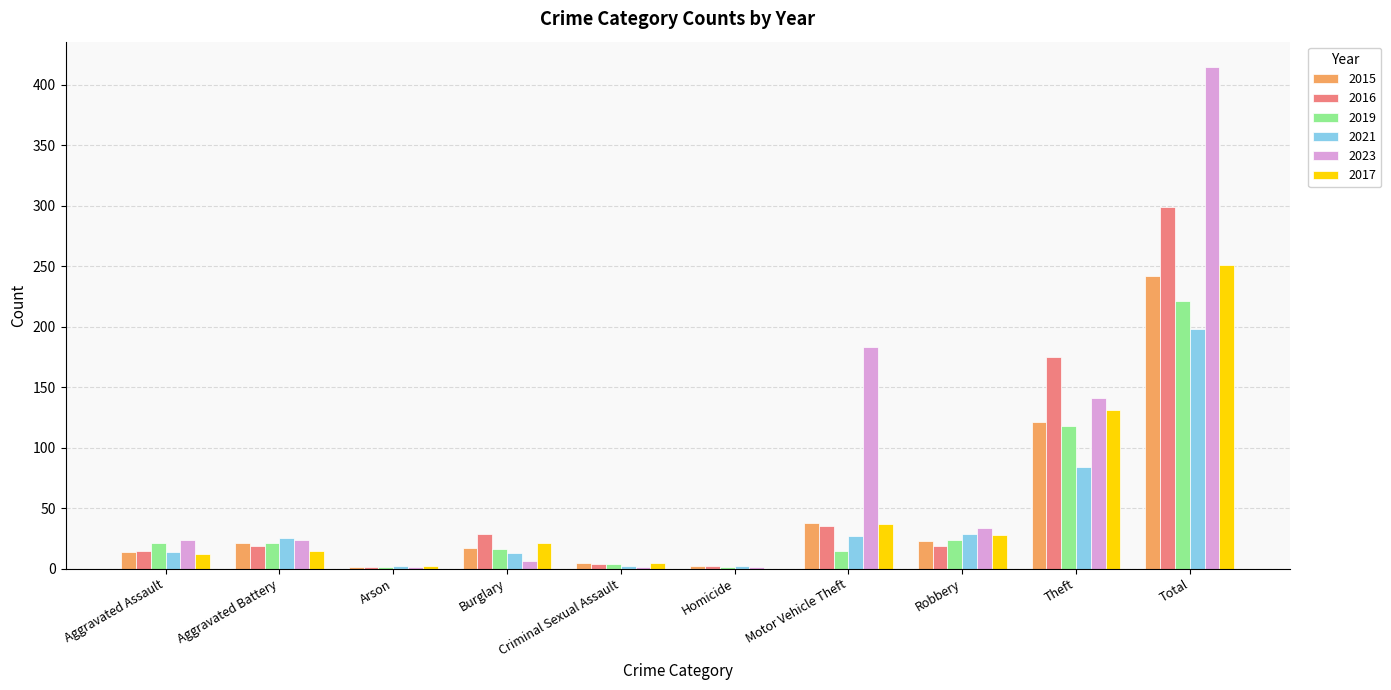

Are the bars grouped side by side (vs. stacked)?

Yes